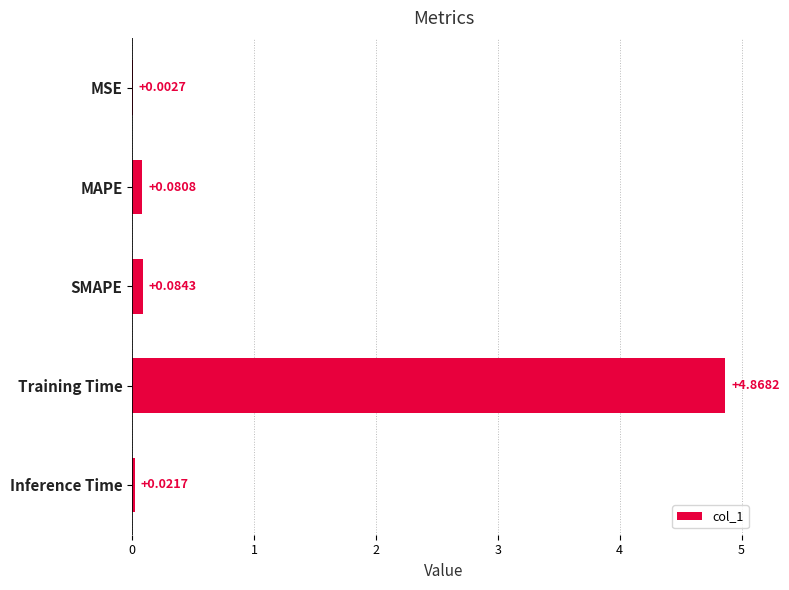

What is the sum of all values?

5.1